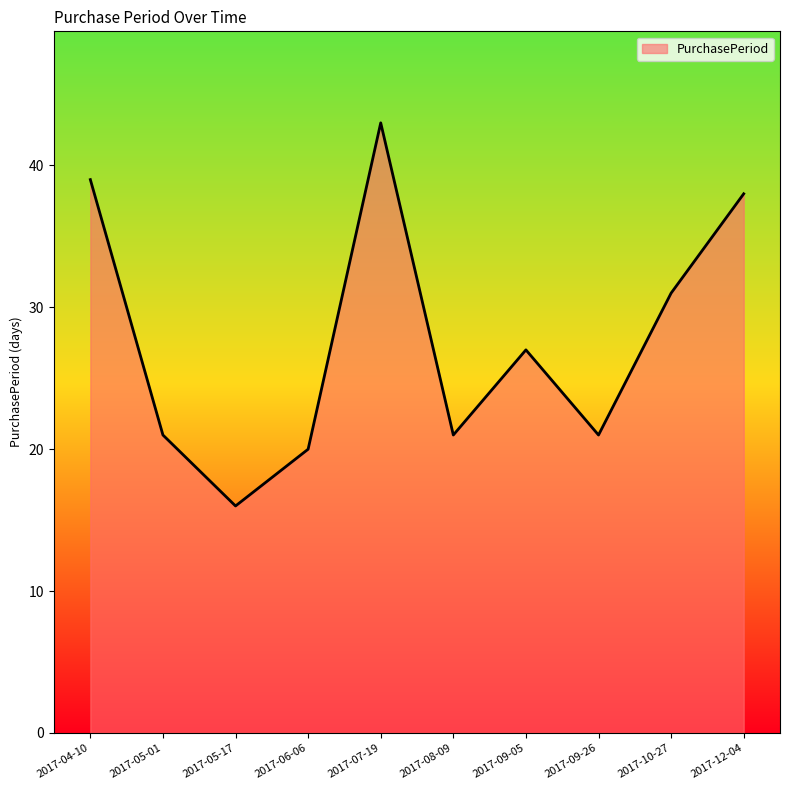

What is the approximate value at 2017-10-27, to the nearest 10?

30